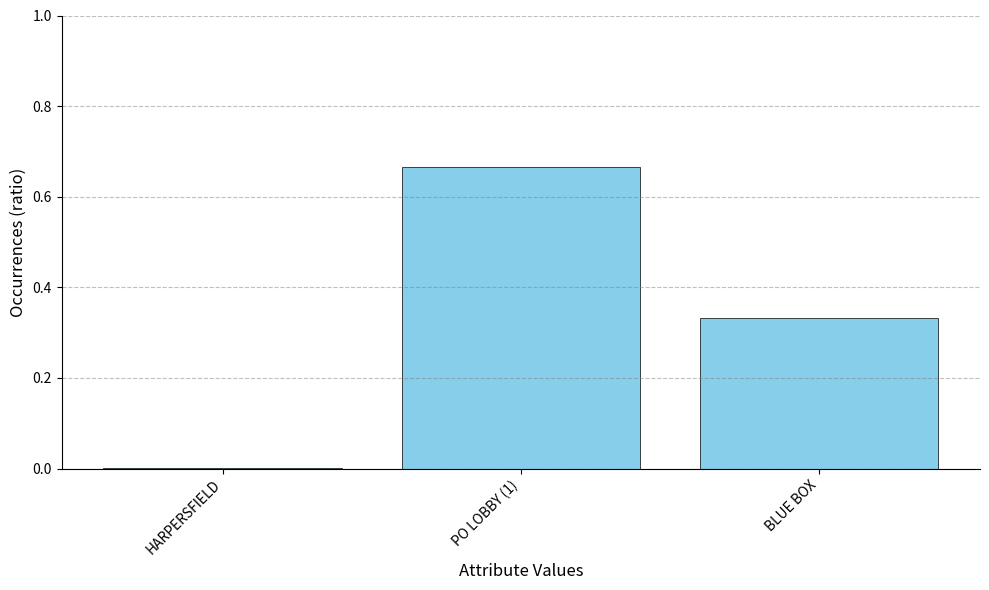

Is it true that the value at HARPERSFIELD is 0.0?

True